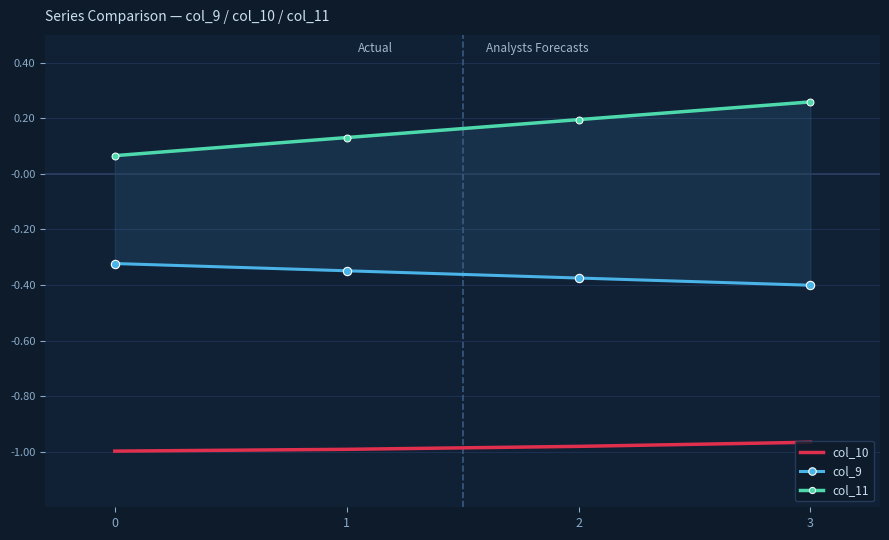

What is the value of the col_10 point at the 2nd from the left?

-1.0